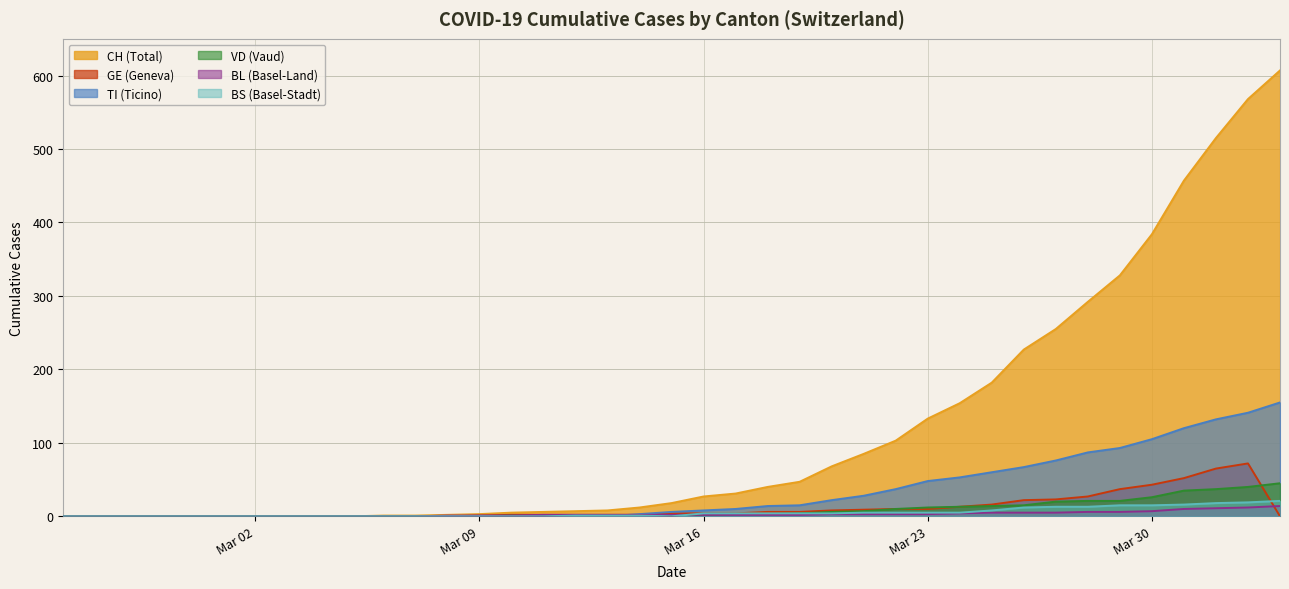

Which series has the largest range (max minus min)?

CH (Total)